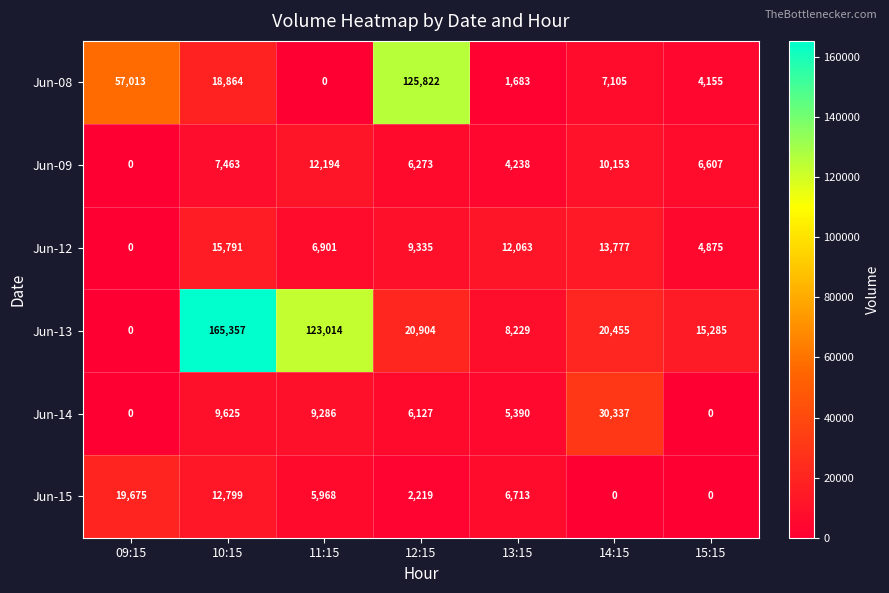

Rank the series at 11:15 from highest to lowest value.

Jun-13, Jun-09, Jun-14, Jun-12, Jun-15, Jun-08